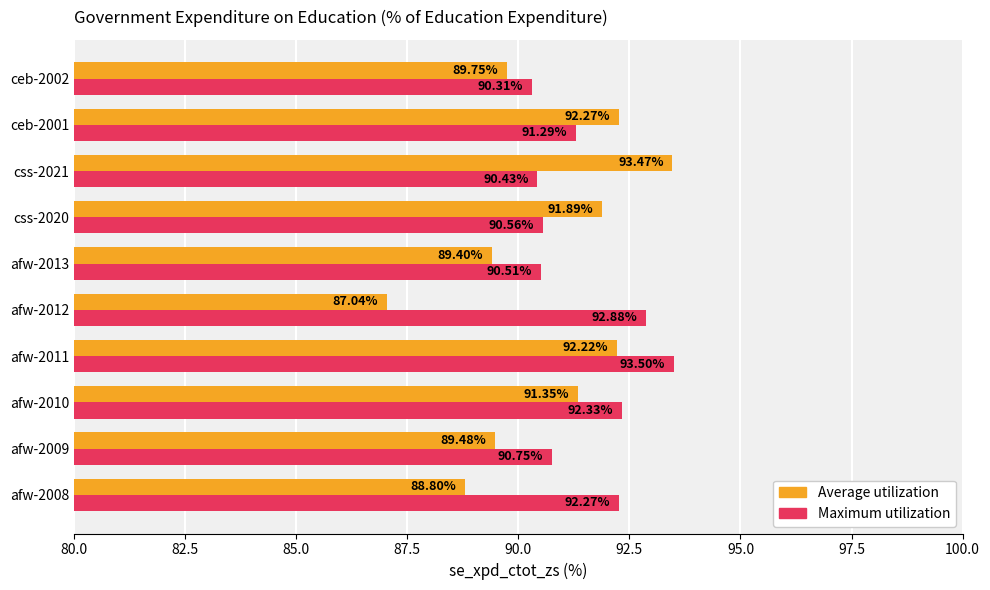

Rank the categories by Average utilization value from lowest to highest.

afw-2012, afw-2008, afw-2013, afw-2009, ceb-2002, afw-2010, css-2020, afw-2011, ceb-2001, css-2021